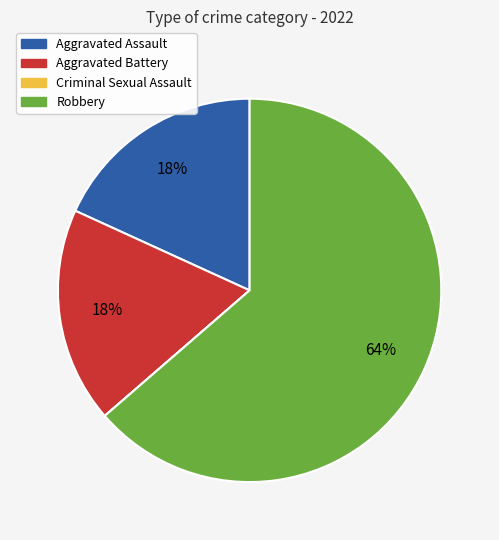

To the nearest percent, what percentage of the pie is Aggravated Assault?

18%